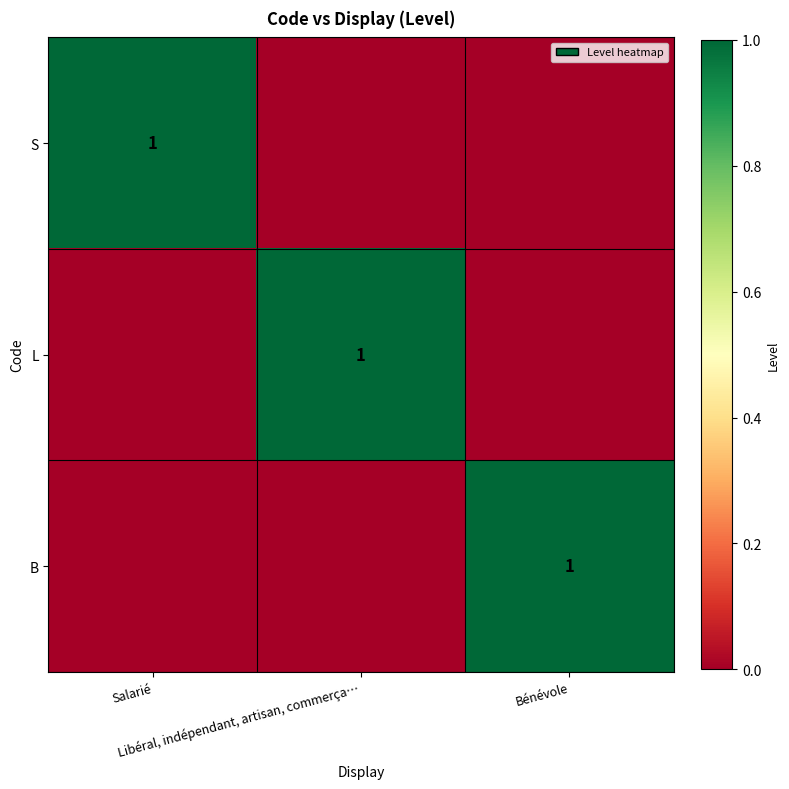

What is the greatest value displayed?

1